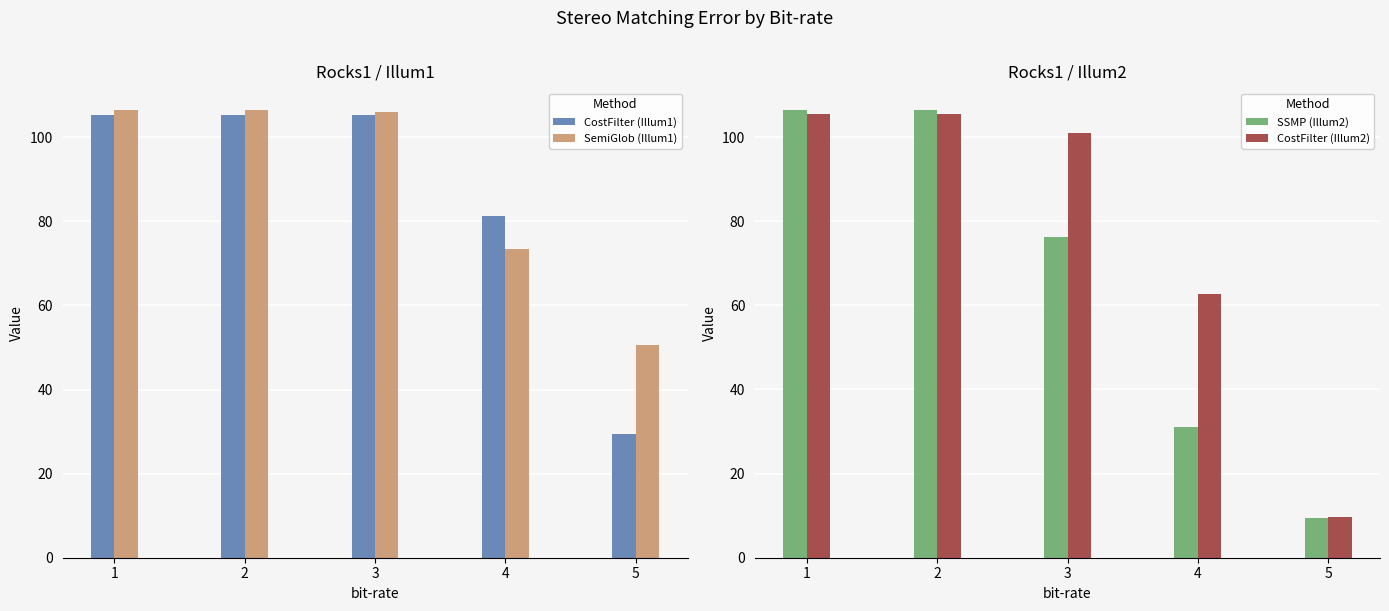

Which category has the highest value in the CostFilter (Illum2) series?

1